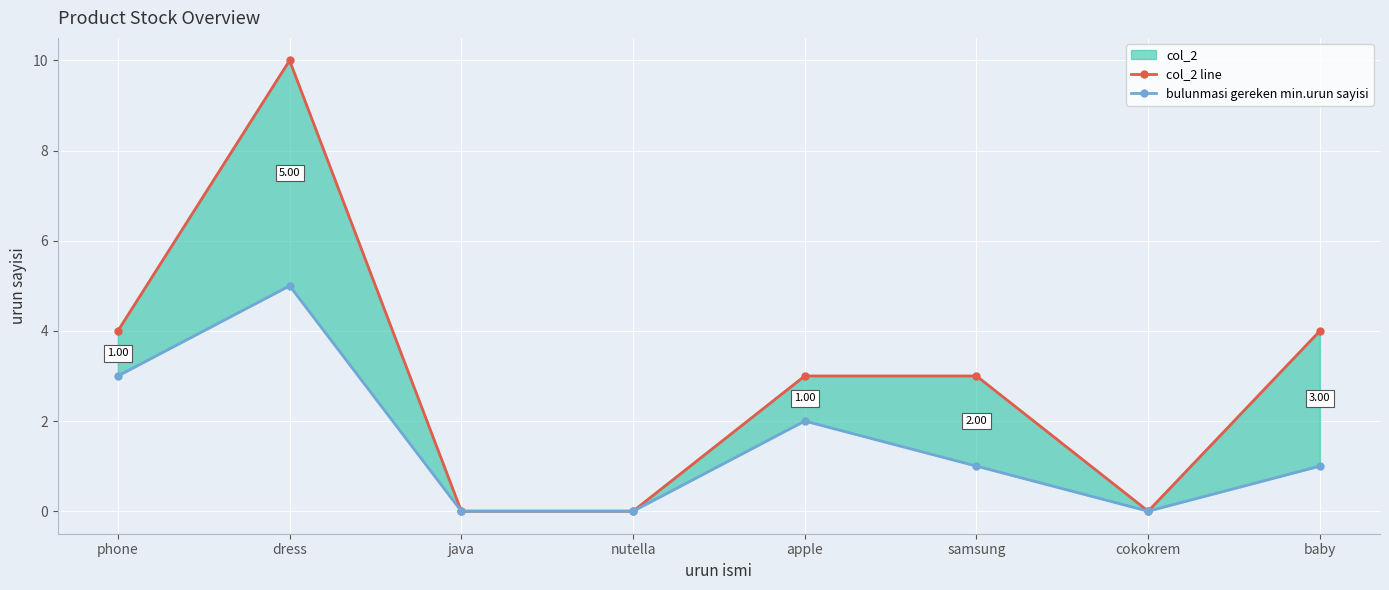

What position from the right is cokokrem?

2